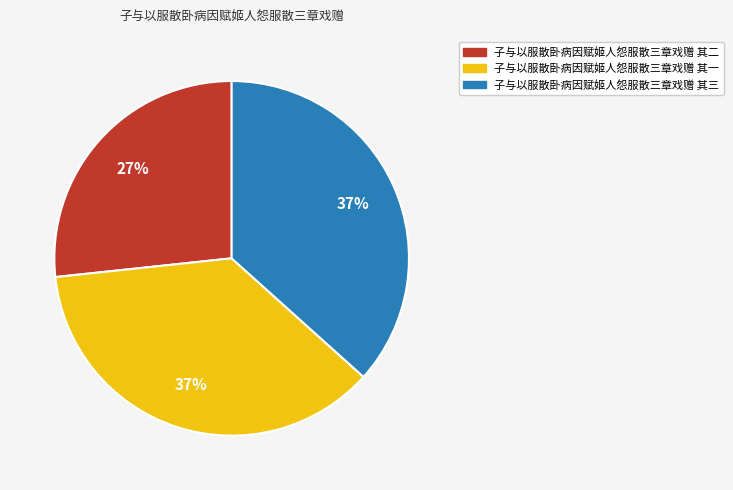

Approximately how many times larger is the value at 子与以服散卧病因赋姬人怨服散三章戏赠 其一 compared to 子与以服散卧病因赋姬人怨服散三章戏赠 其二?

1.4